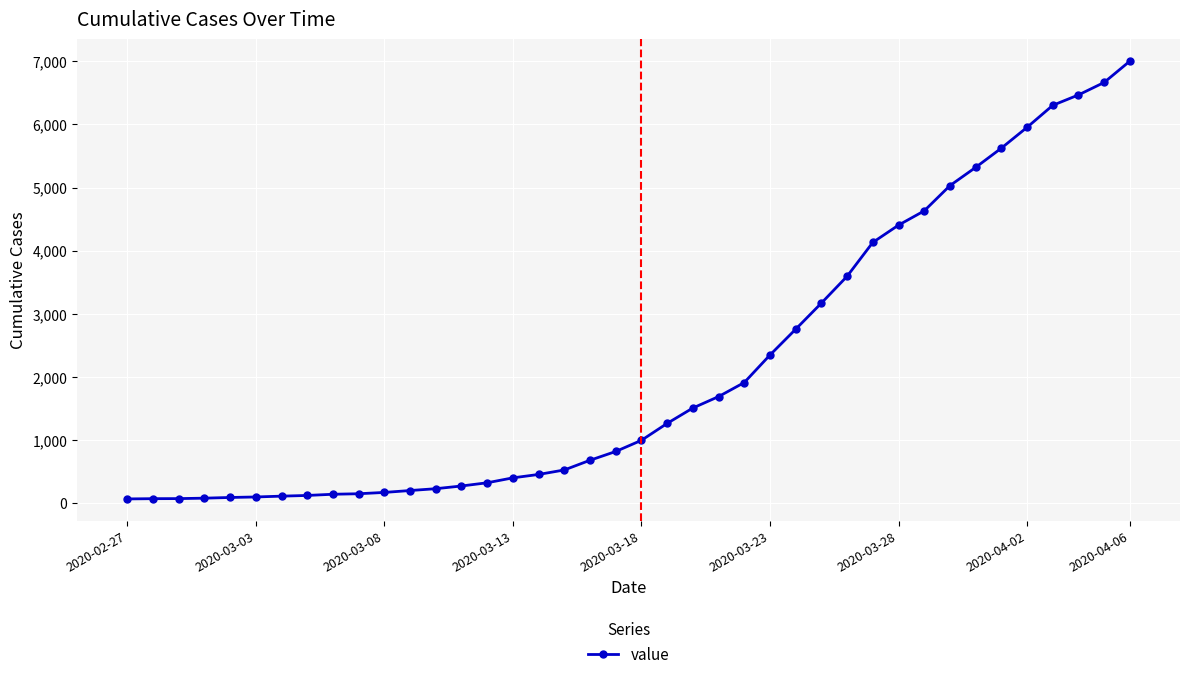

What is the difference between the maximum and minimum values?

6940